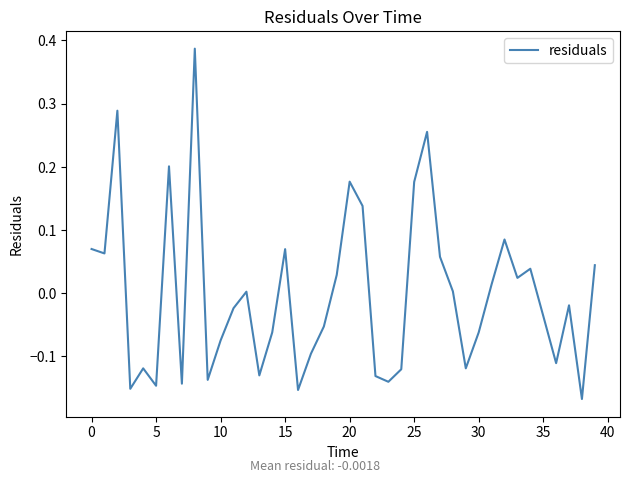

What is the difference between the maximum and minimum values?

0.6